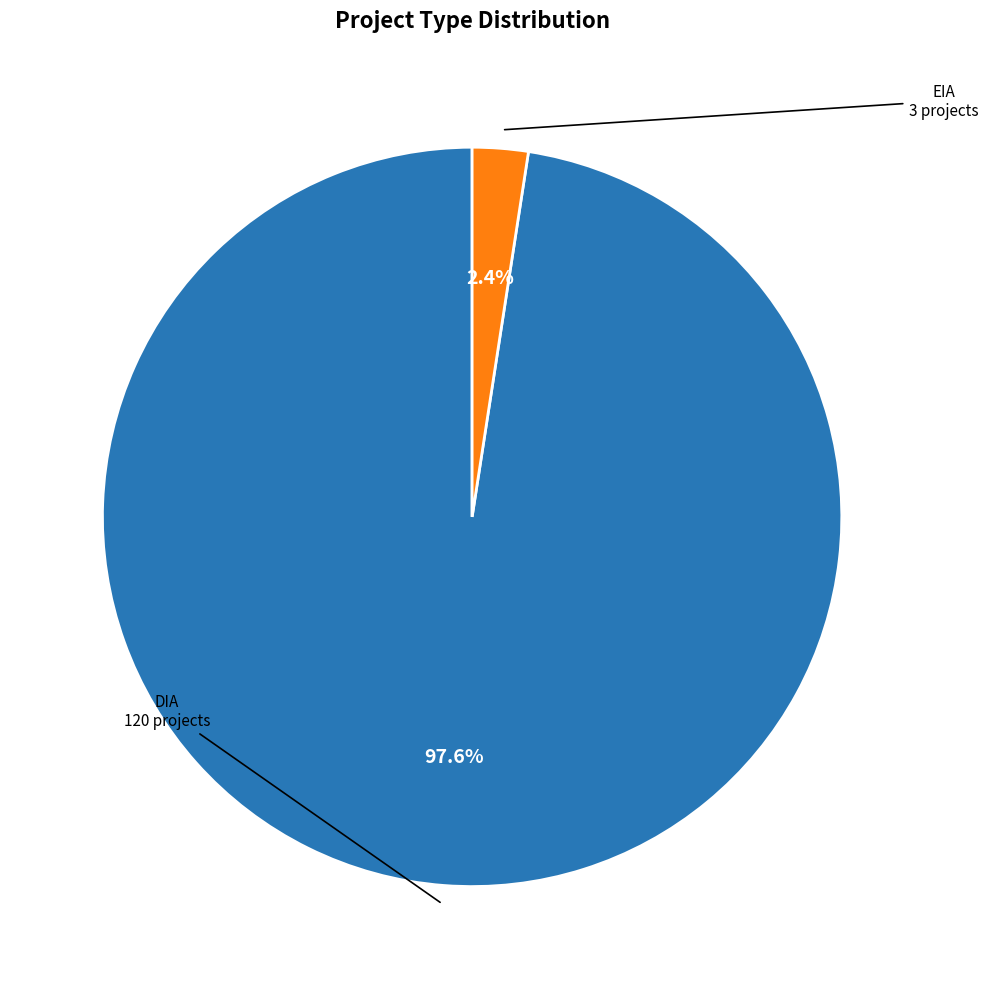

Is there any slice that represents more than half of the pie?

Yes